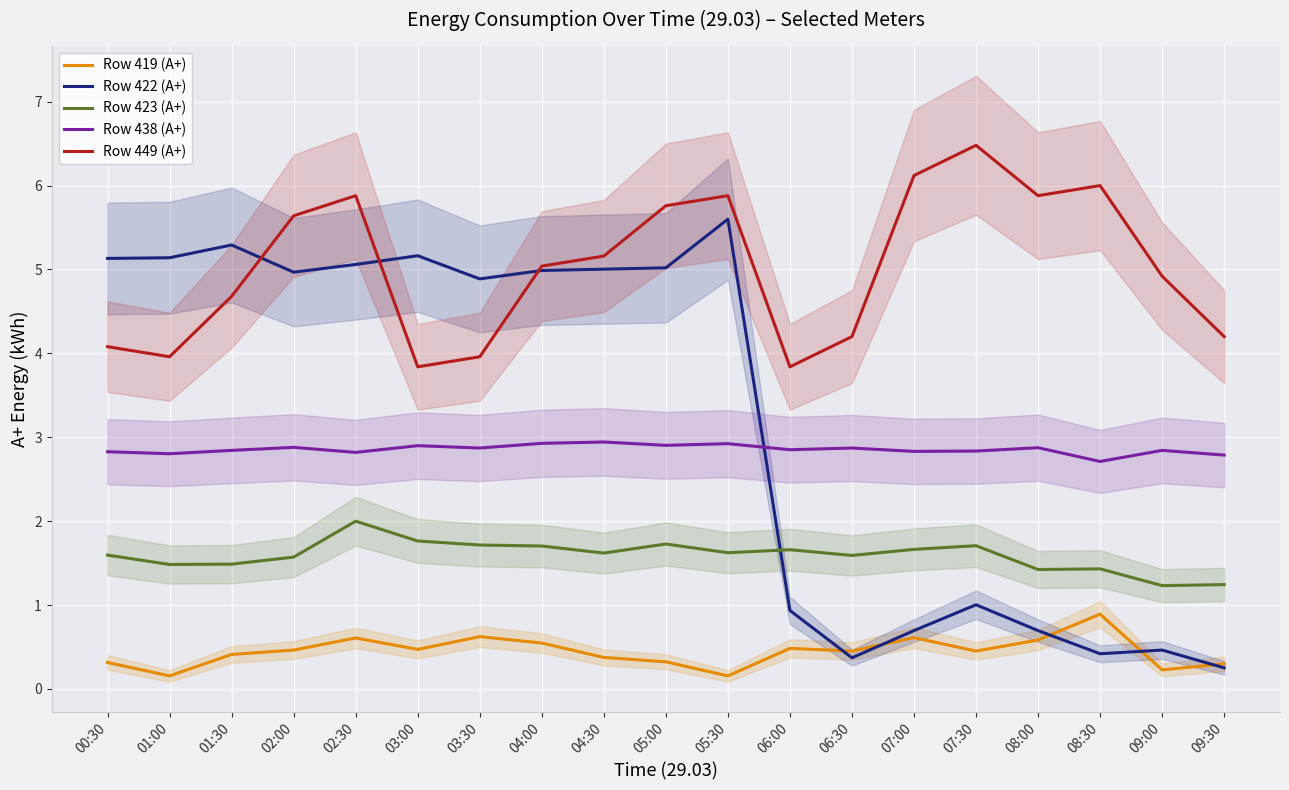

Reading left to right, list all the values displayed in this chart.

Row 419 (A+): 0.3	0.2	0.4	0.5	0.6	0.5	0.6	0.5	0.4	0.3	0.2	0.5	0.5	0.6	0.5	0.6	0.9	0.2	0.3
Row 422 (A+): 5.1	5.1	5.3	5.0	5.1	5.2	4.9	5.0	5.0	5.0	5.6	0.9	0.4	0.7	1.0	0.7	0.4	0.5	0.3
Row 423 (A+): 1.6	1.5	1.5	1.6	2.0	1.8	1.7	1.7	1.6	1.7	1.6	1.7	1.6	1.7	1.7	1.4	1.4	1.2	1.2
Row 438 (A+): 2.8	2.8	2.8	2.9	2.8	2.9	2.9	2.9	2.9	2.9	2.9	2.9	2.9	2.8	2.8	2.9	2.7	2.8	2.8
Row 449 (A+): 4.1	4.0	4.7	5.6	5.9	3.8	4.0	5.0	5.2	5.8	5.9	3.8	4.2	6.1	6.5	5.9	6.0	4.9	4.2